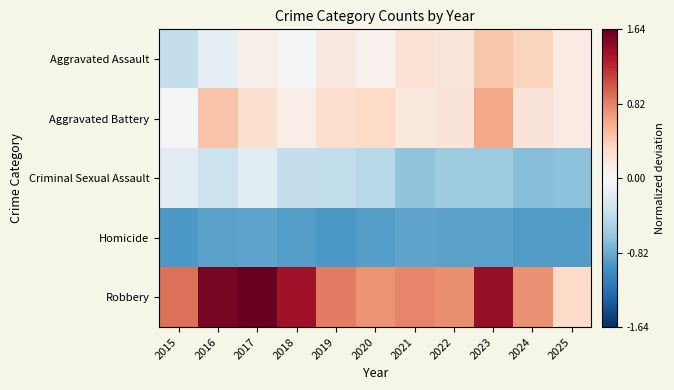

Rank the series by their maximum value, from lowest to highest.

Homicide, Criminal Sexual Assault, Aggravated Assault, Aggravated Battery, Robbery